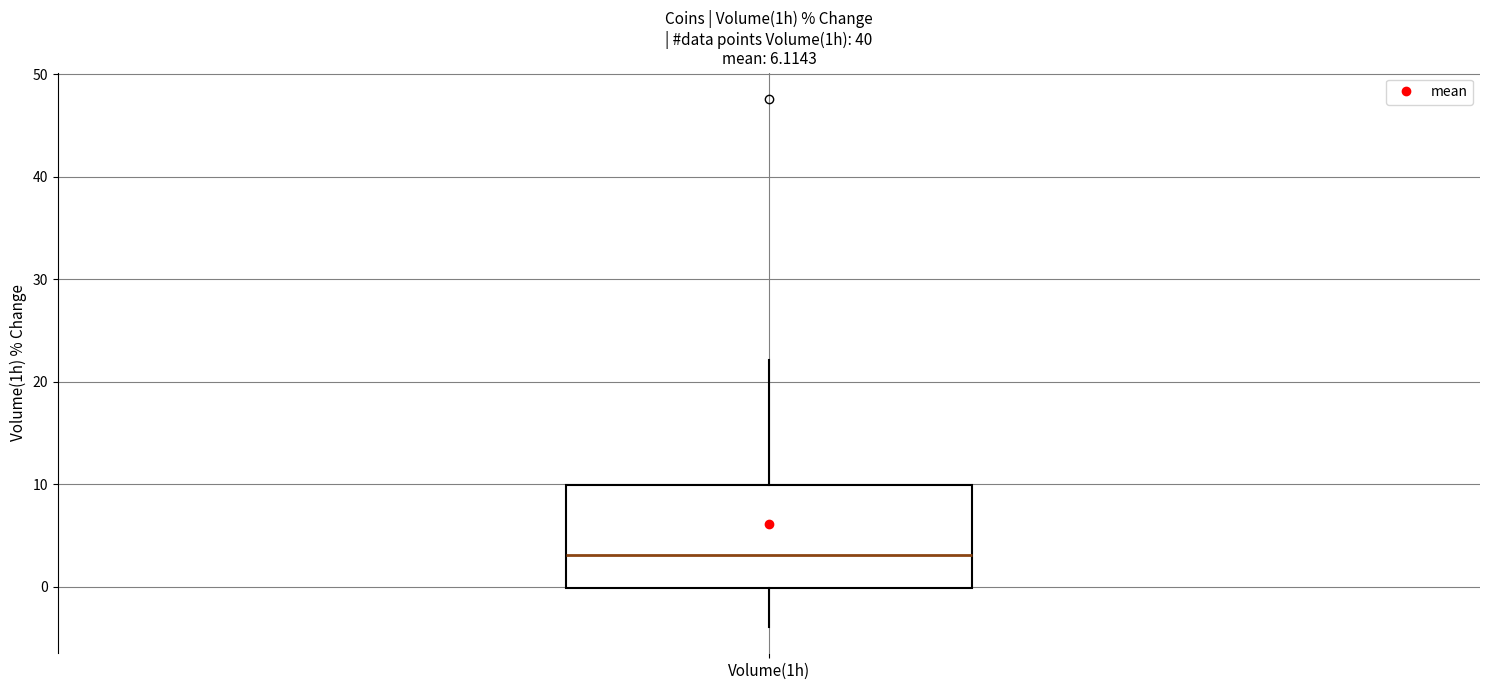

Where is the upper edge of the box for Volume(1h) on the y-axis? The values are not printed on the chart, so give them approximately, as read against the axis.

10